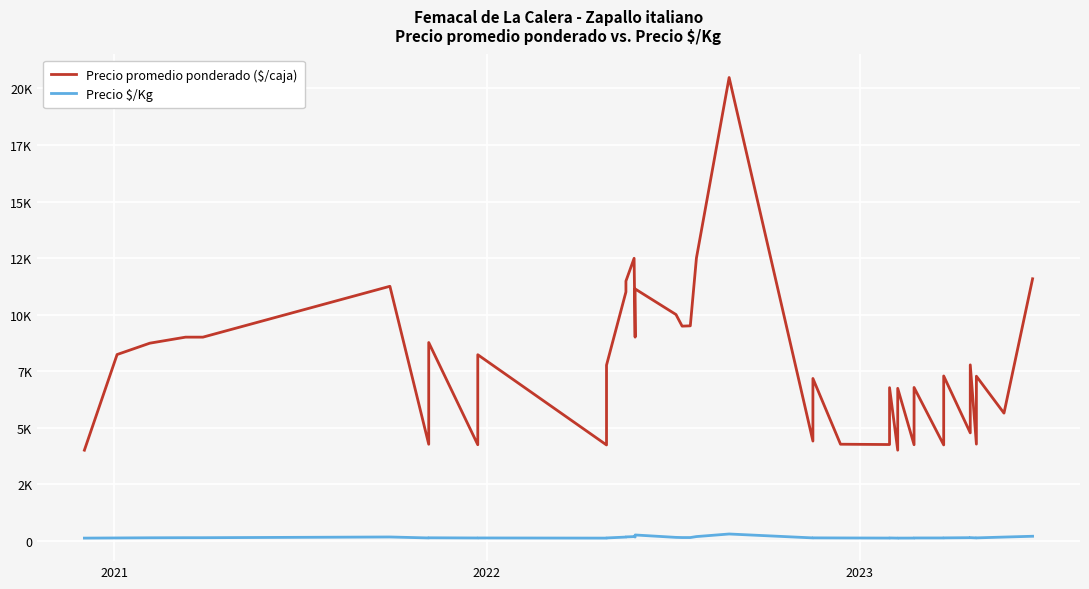

Which series has the largest total across all categories?

Precio promedio ponderado ($/caja)